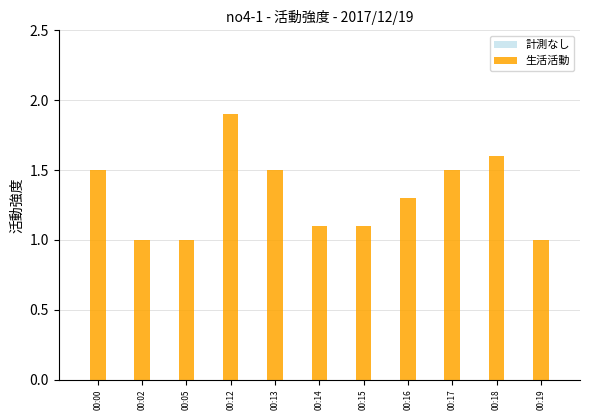

What is the smallest value displayed?

1.0